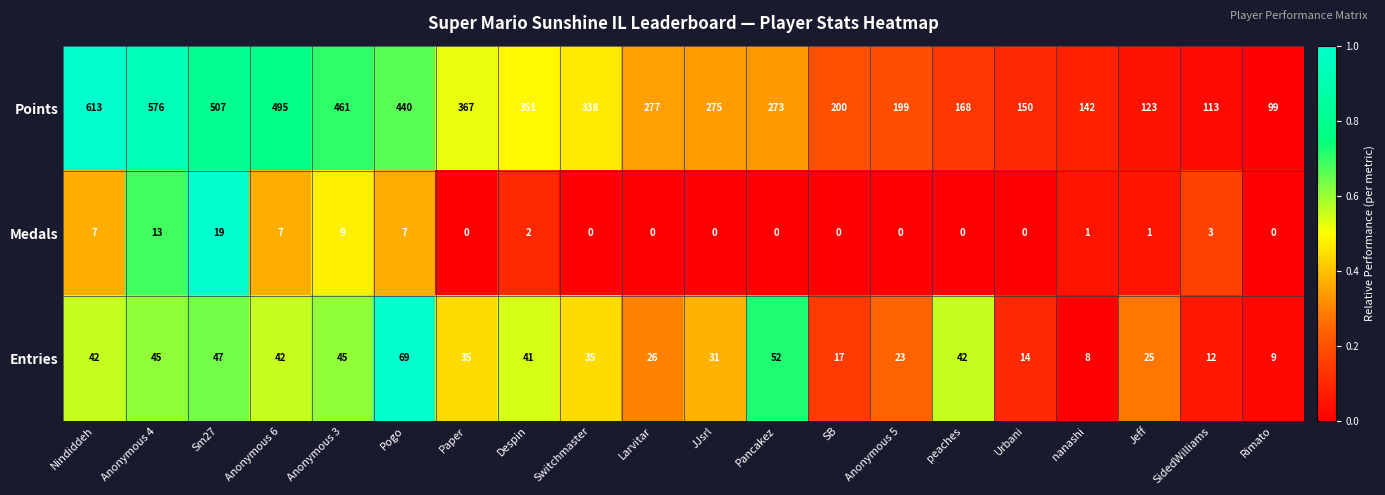

The Entries series shows 9 at Rimato. True or false?

True